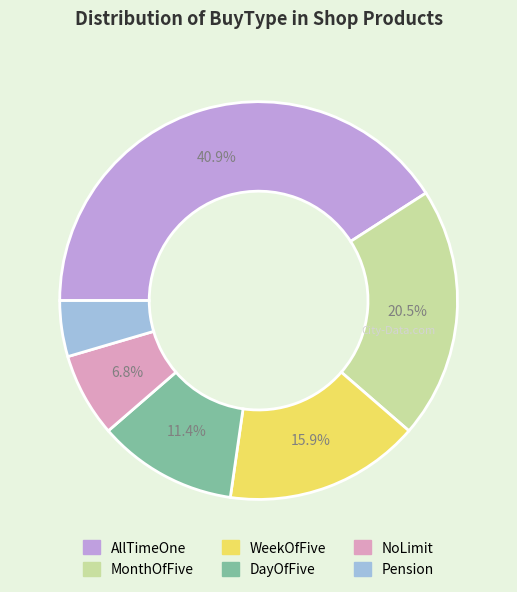

Is there a majority slice in this chart?

No